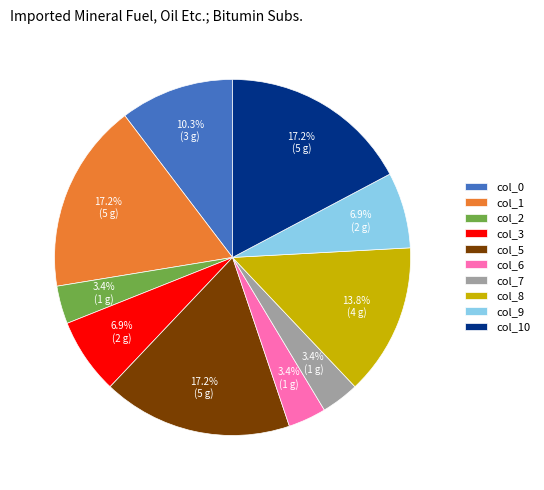

To the nearest percent, what percentage of the pie is col_5?

17%